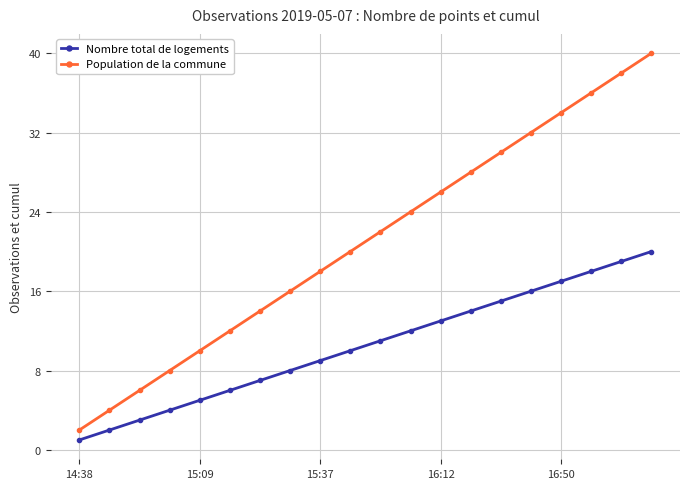

What is the maximum value shown in the chart?

40